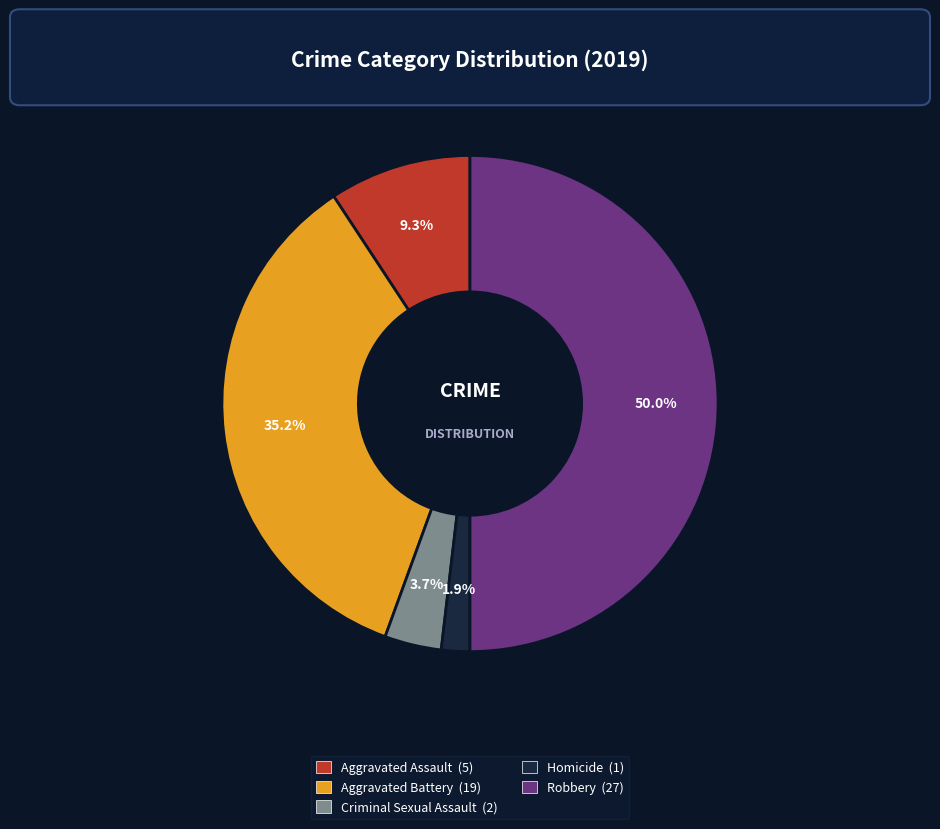

Does Homicide represent more than half of the total?

No